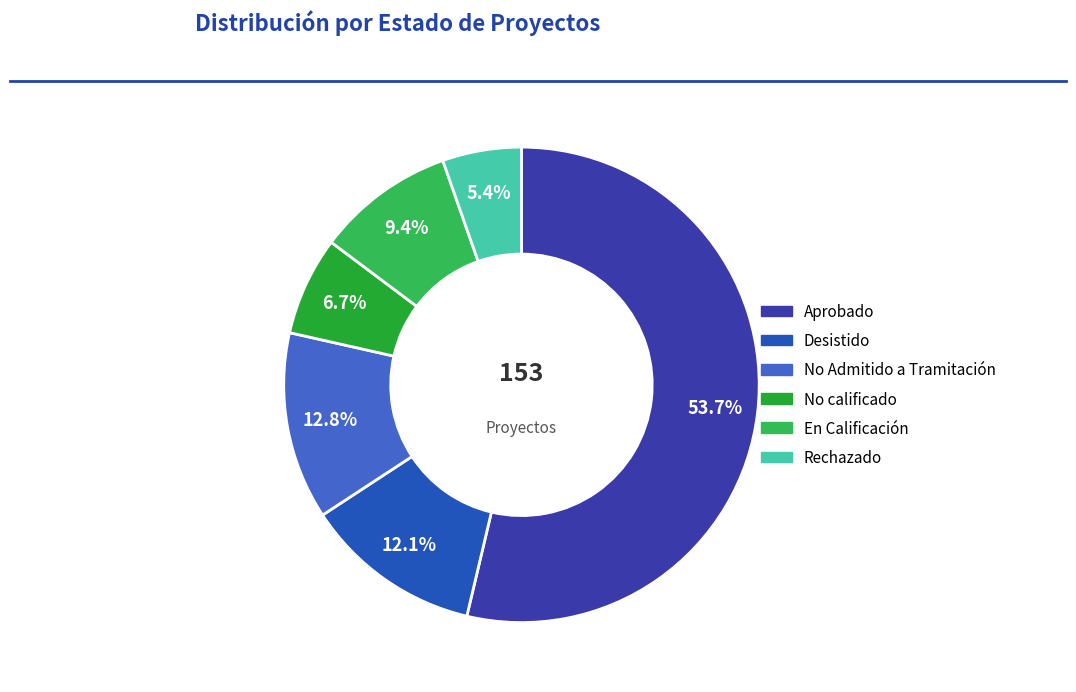

The Desistido slice represents 2% of the pie. True or false?

False